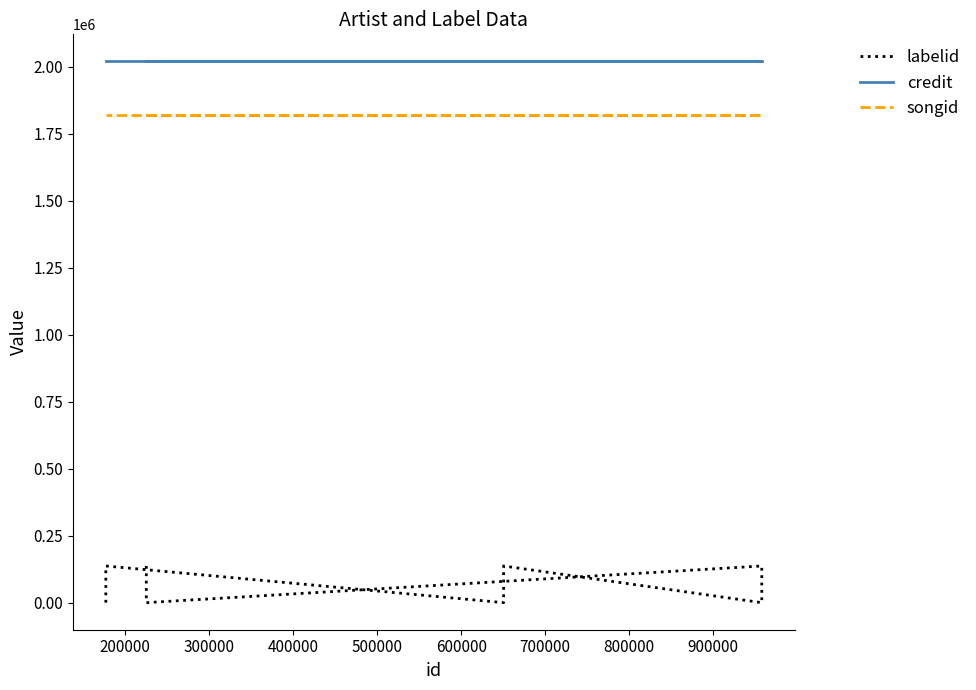

What are all the series names shown in the legend?

labelid, credit, songid